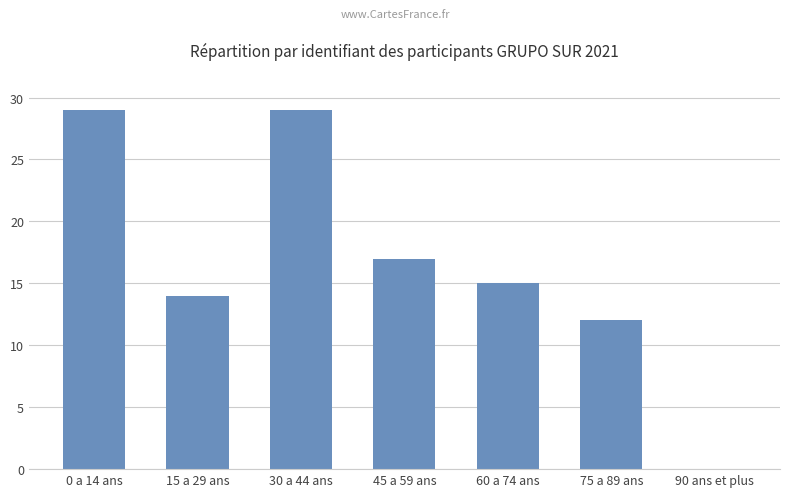

How many values are above zero?

6